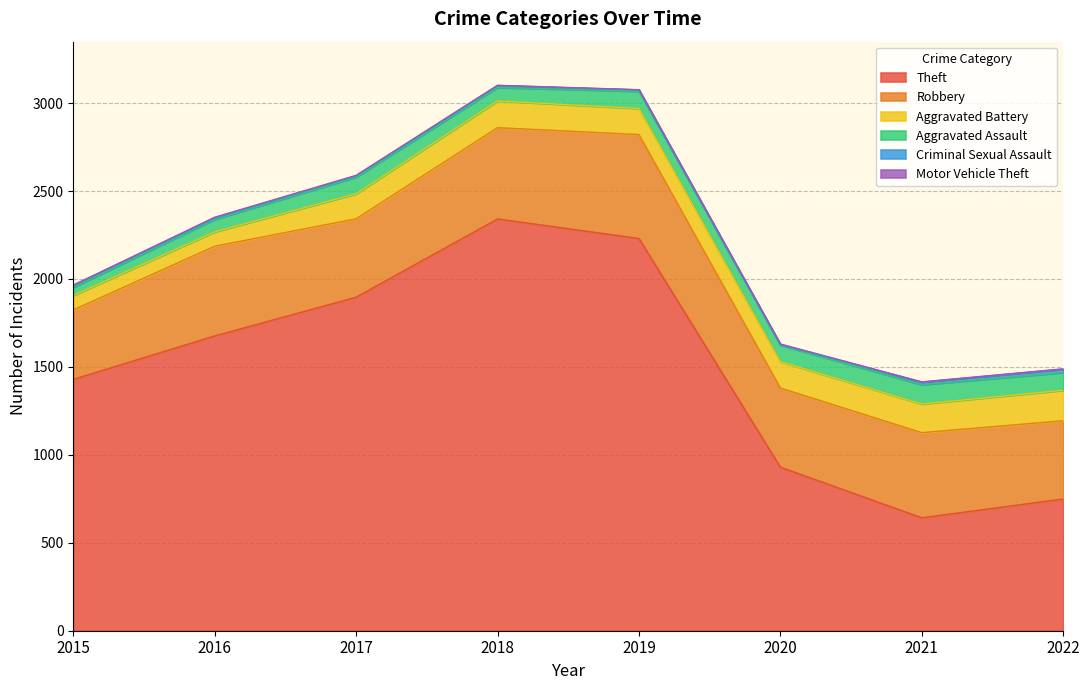

Is it true that Aggravated Assault equals 51 at 2018?

False